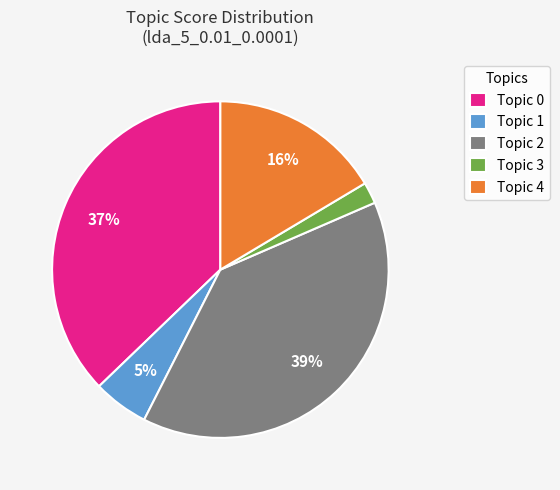

Which slice is the smallest?

Topic 3